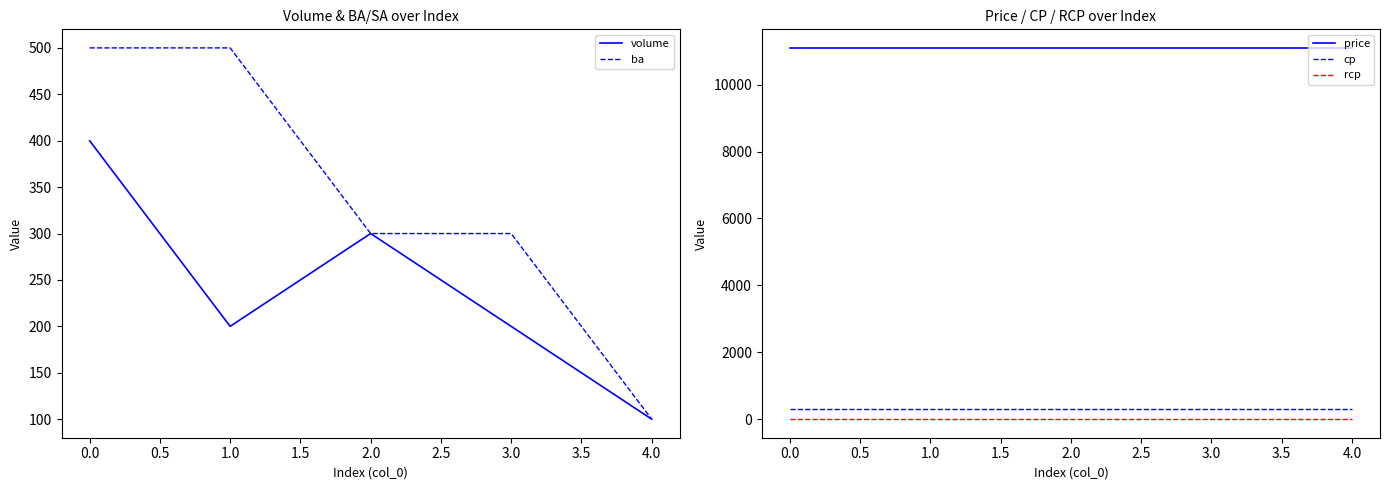

True or false: rcp and cp cross at least once.

False